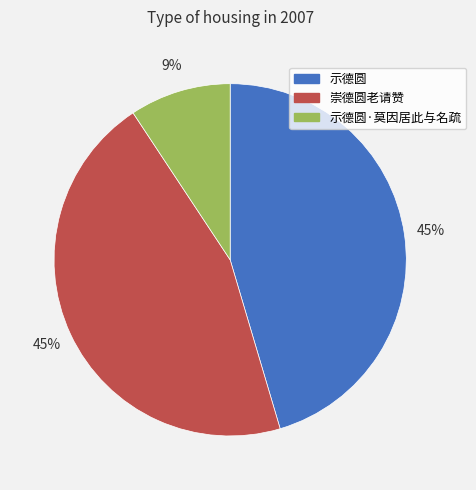

To the nearest percent, what is the difference between the largest and smallest slice percentages?

36%